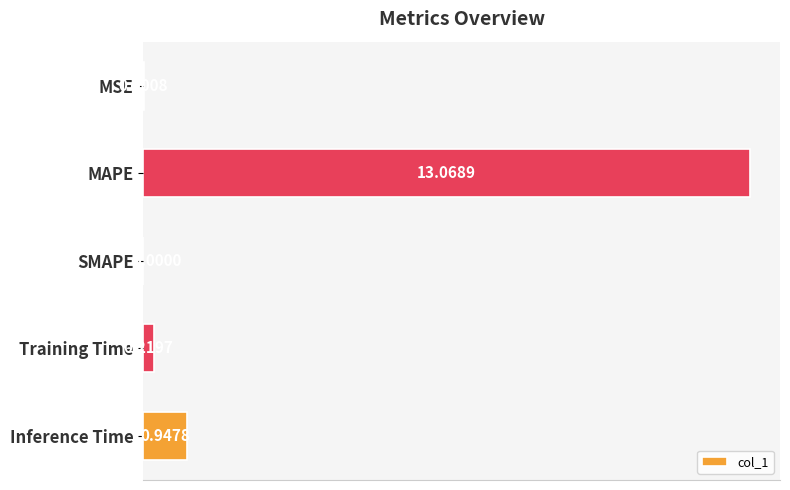

Which has a higher value, MSE or SMAPE?

MSE